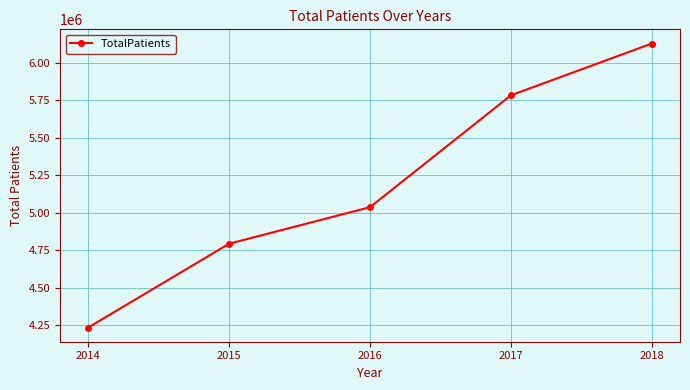

What is the value of the 1st point from the left?

4236176